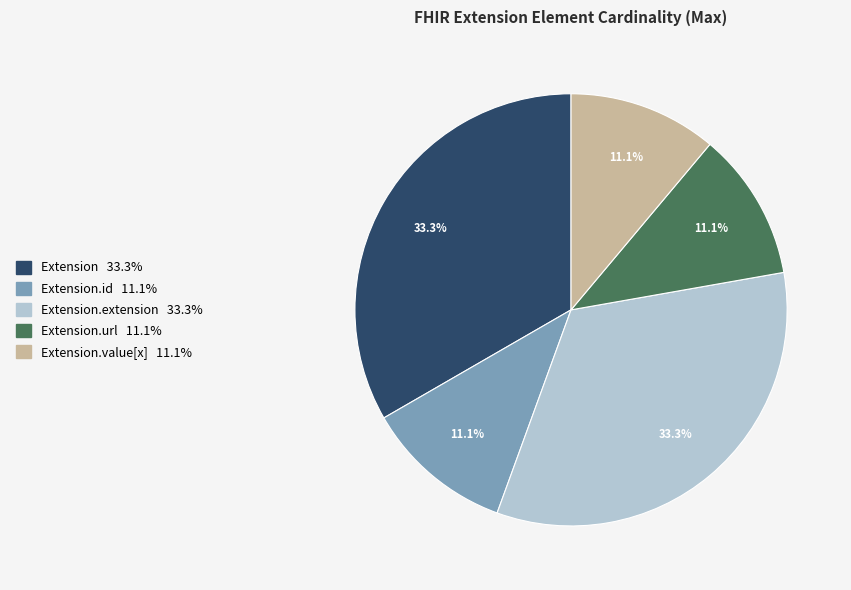

How many slices are in this pie chart?

5